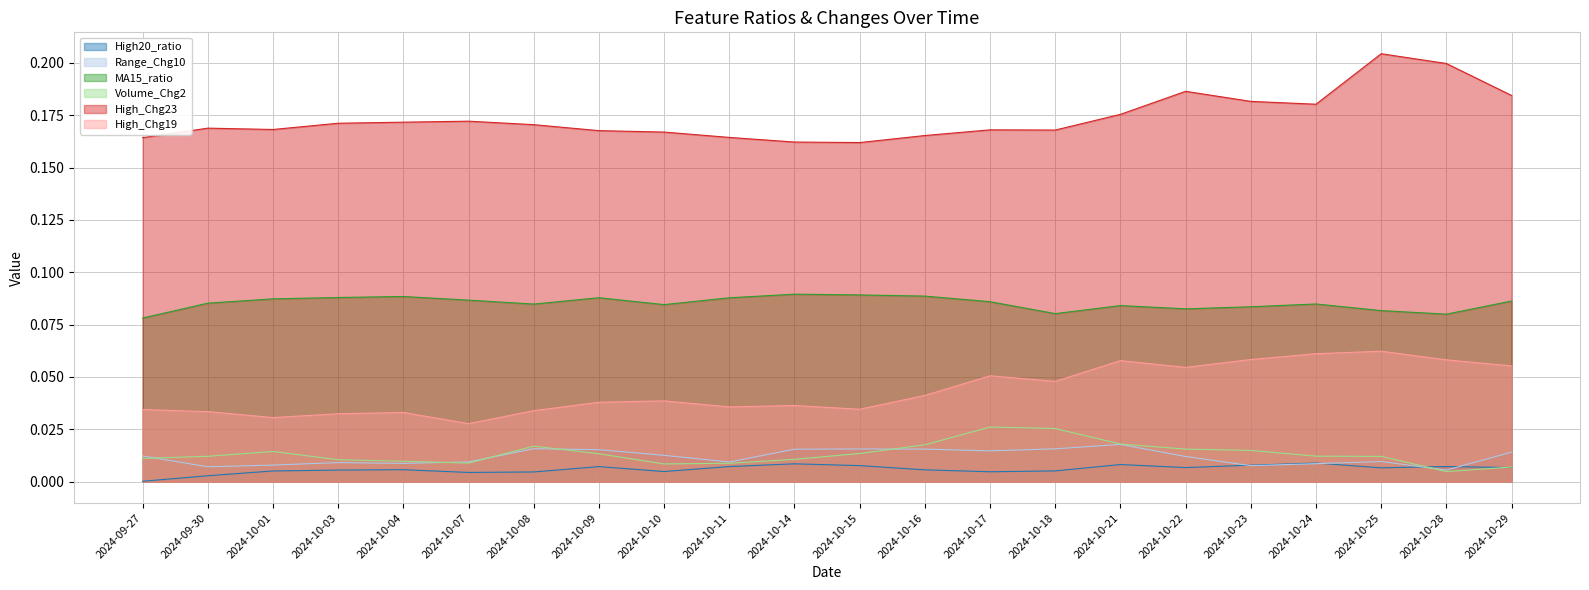

At how many categories does at least one series exceed 0?

22